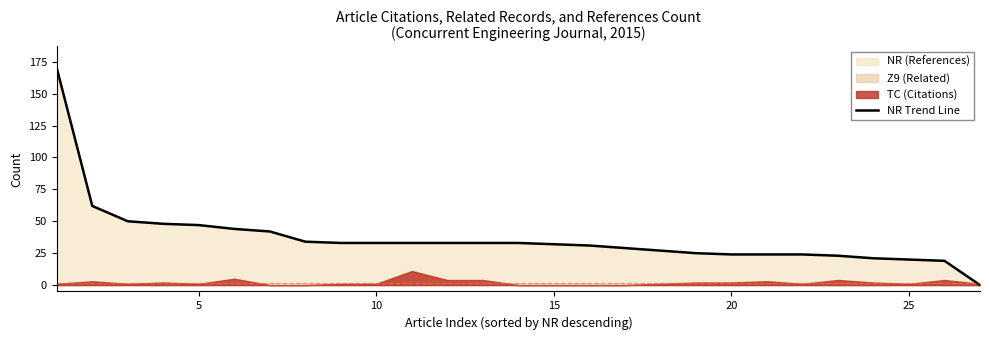

Which has a higher value, 10 or 5?

5